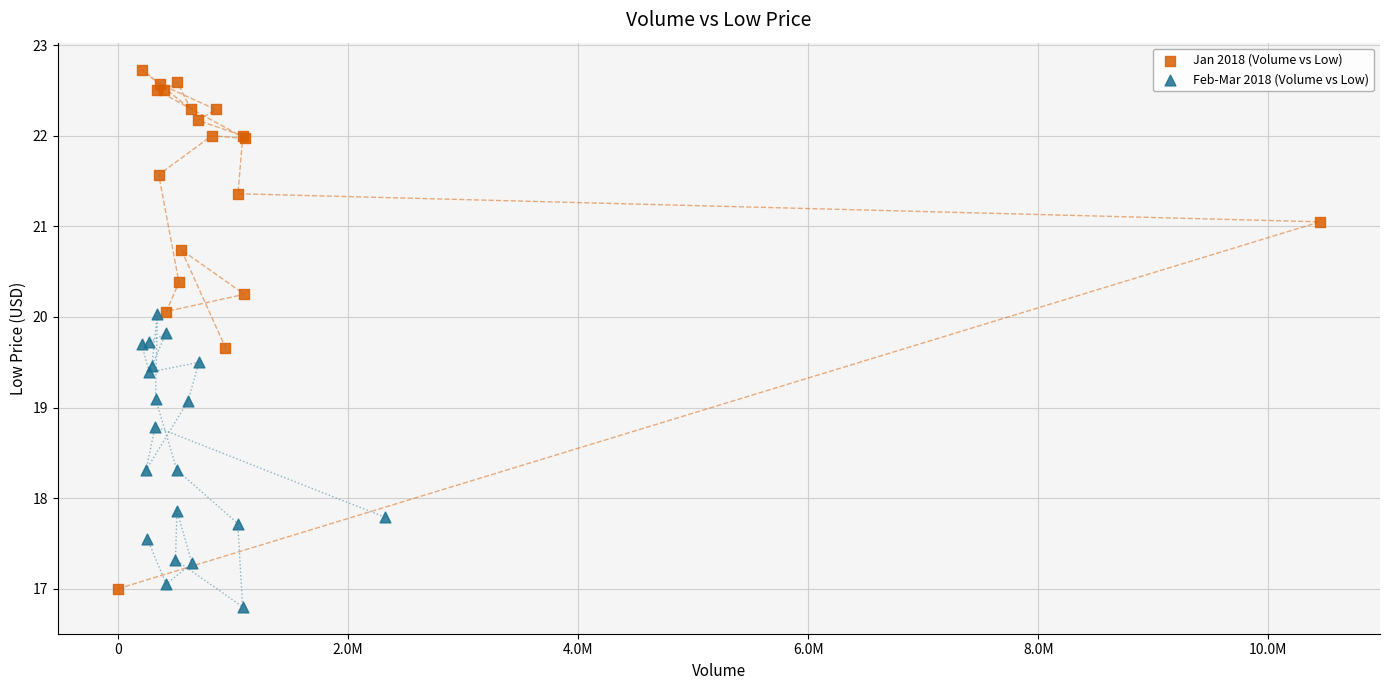

Which series reaches the minimum Y coordinate?

Feb-Mar 2018 (Volume vs Low)